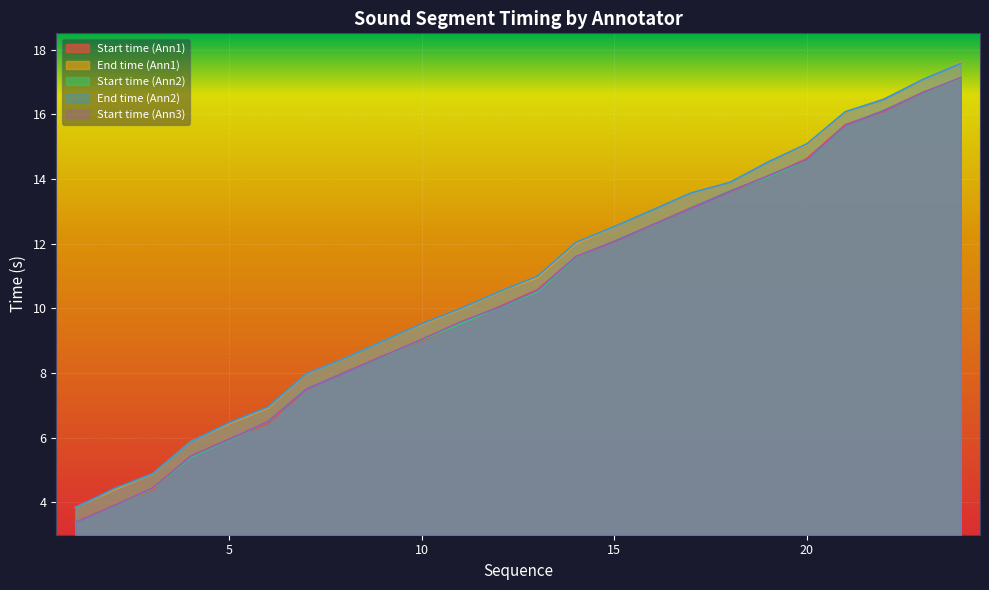

True or false: Start time (Ann1) and End time (Ann1) intersect in this chart.

False